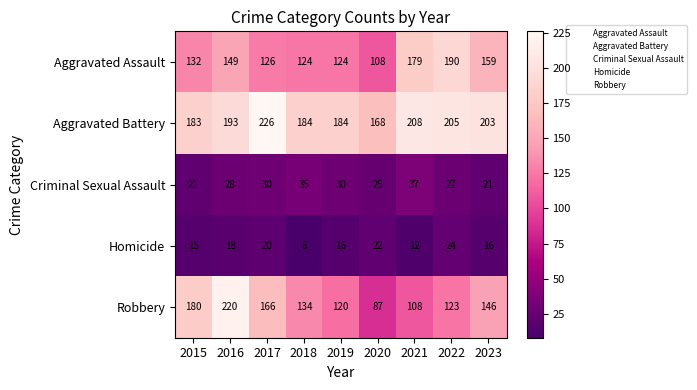

What is the total value across all series at 2020?

410